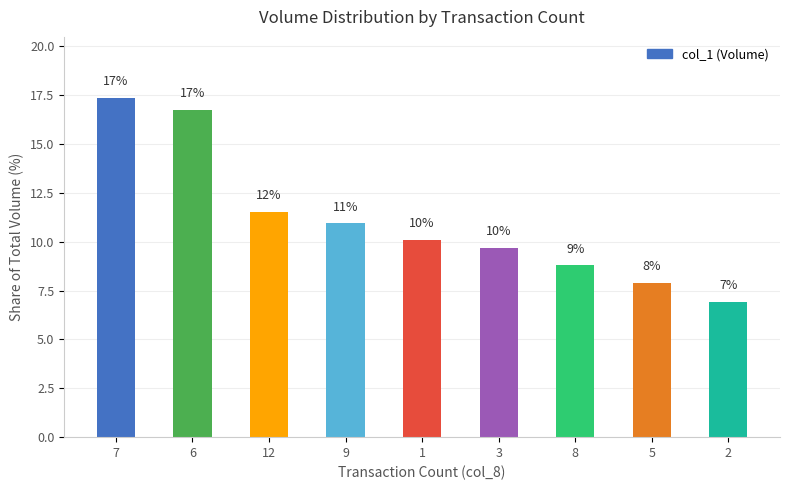

What is the label of the 2nd bar from the right?

5